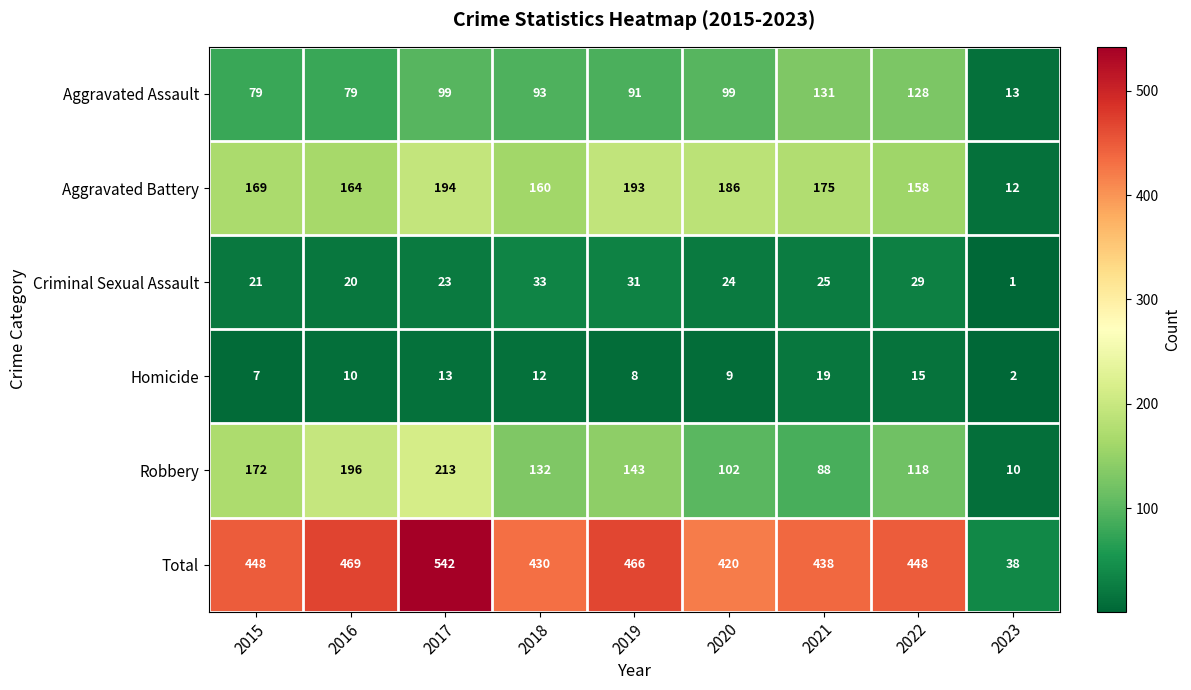

How many distinct data groups are displayed?

6